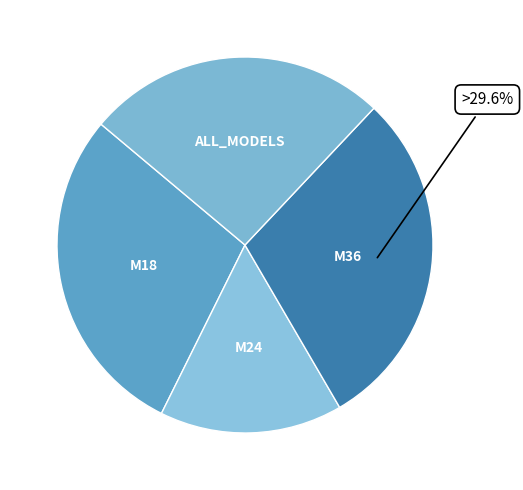

What is the smallest slice in the pie chart?

M24